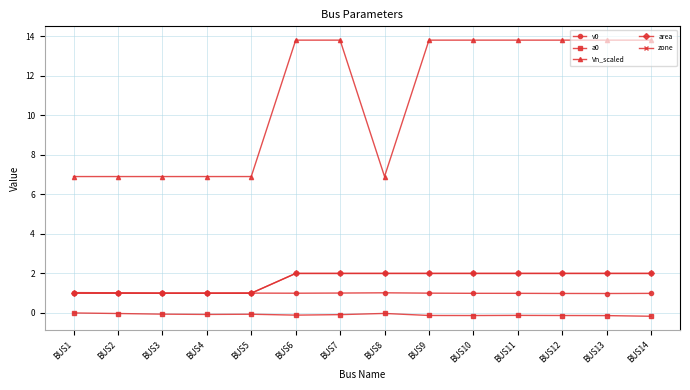

Does the chart have visible grid lines?

Yes